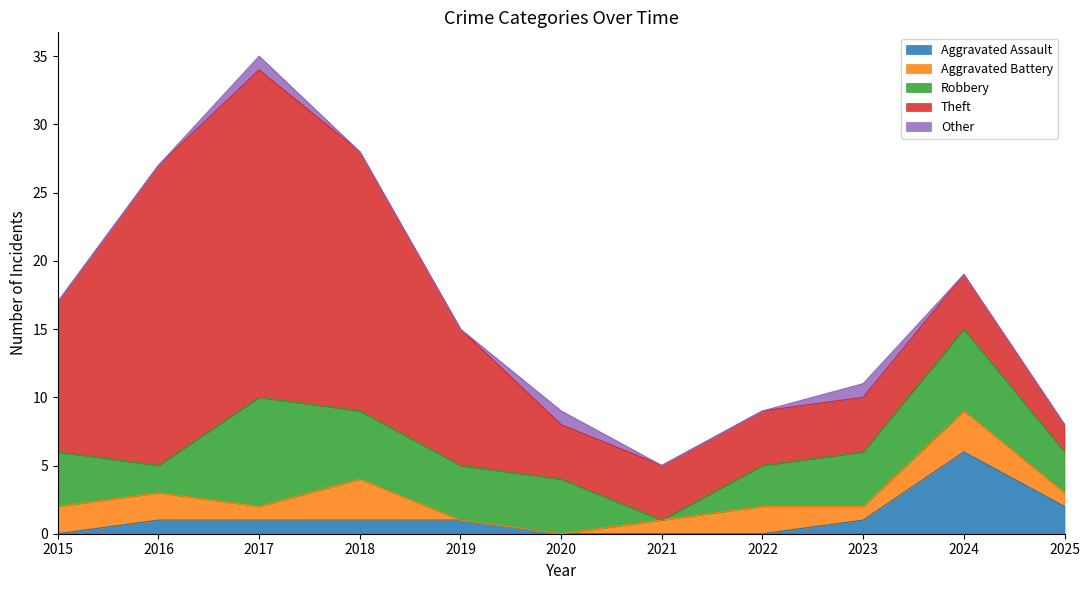

Is the value of Other at 2017 greater than the value of Robbery at 2016?

No